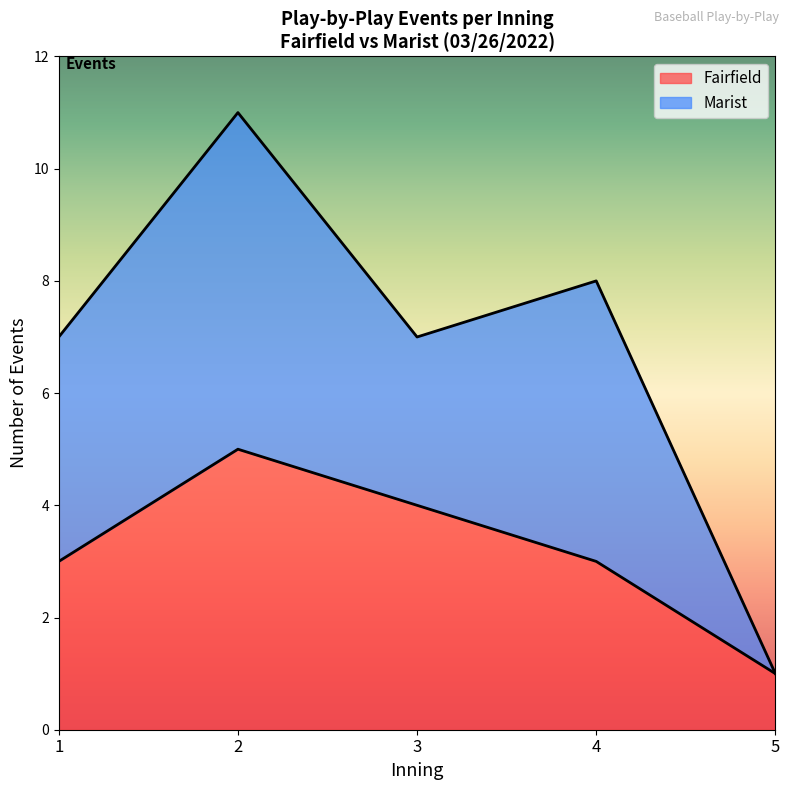

What is the difference between the second highest and minimum values in the Fairfield series?

3